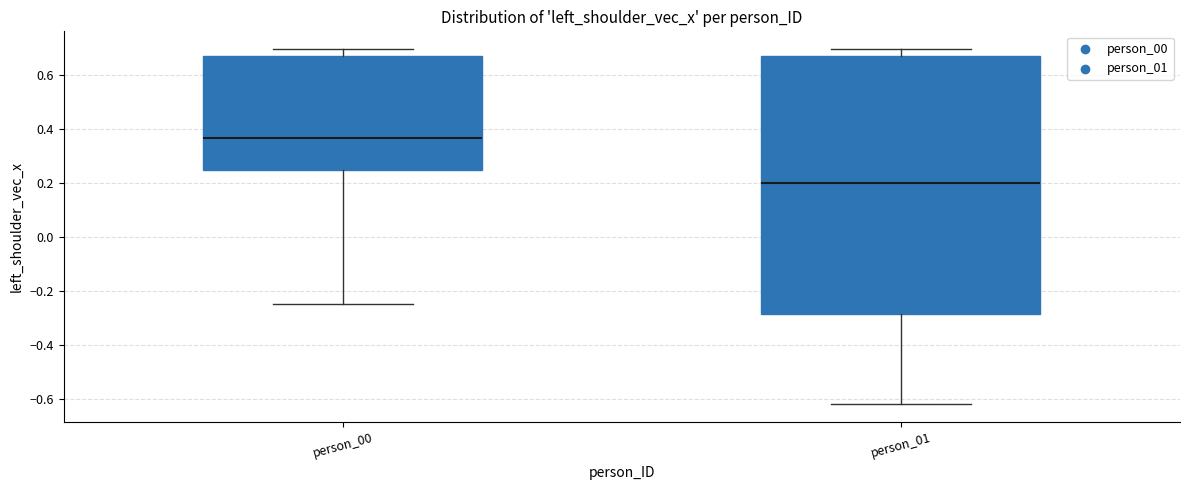

Which box is the tallest, from its lower edge to its upper edge?

person_01